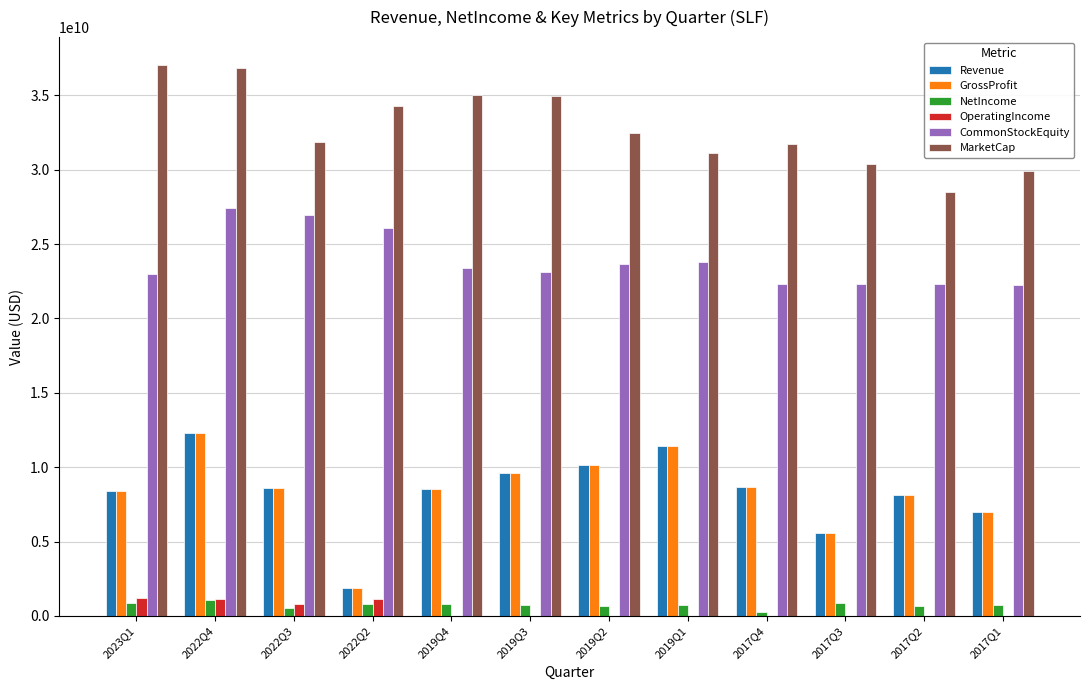

Is the value of OperatingIncome at 2017Q4 greater than the value of CommonStockEquity at 2022Q4?

No